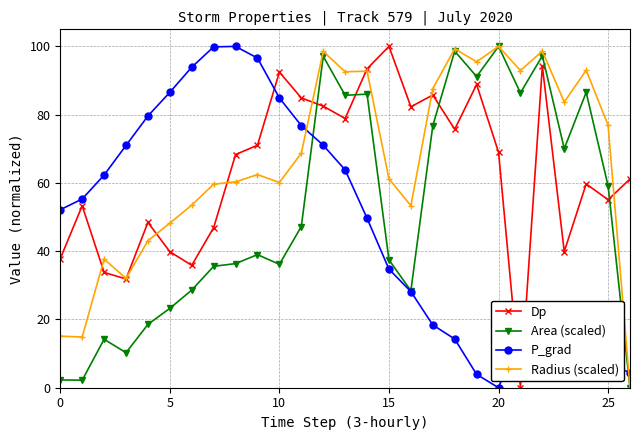

What is the value of the P_grad point at the 13th from the left?

71.0